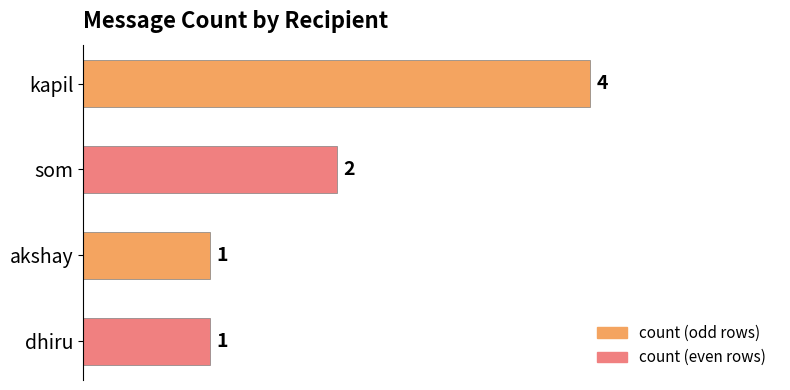

Reading top to bottom, extract all data points from this chart.

kapil=4	som=2	akshay=1	dhiru=1